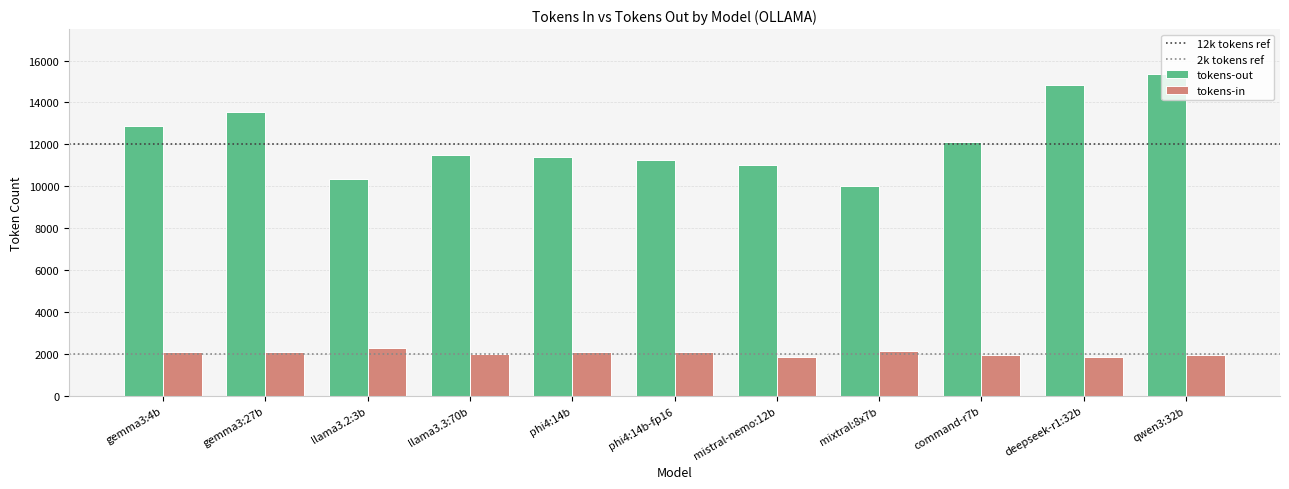

What is the greatest value displayed?

15333